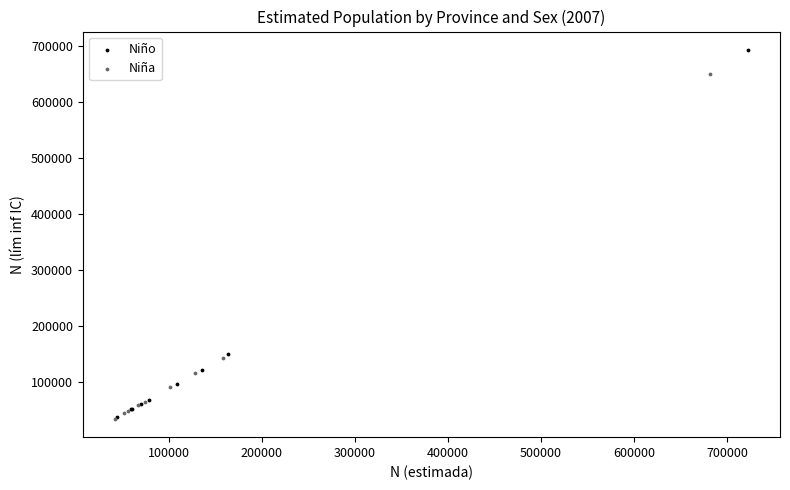

Which series reaches the maximum Y coordinate?

Niño